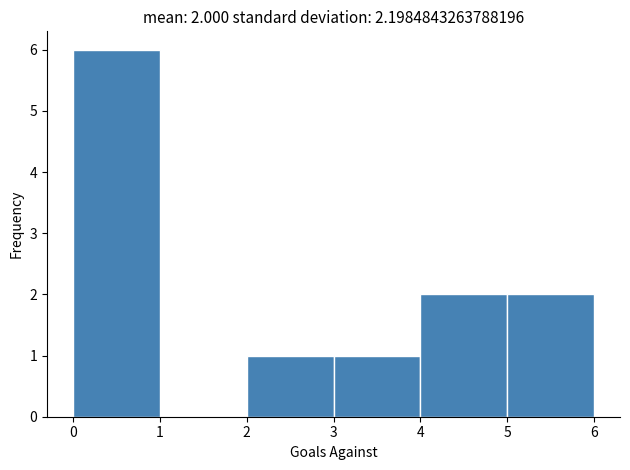

Which range on the x-axis has the tallest bar?

0 to 1